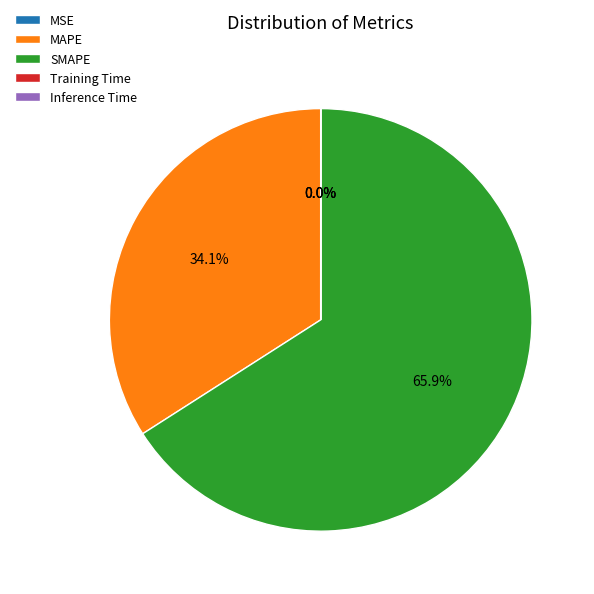

Which slice is the largest?

SMAPE